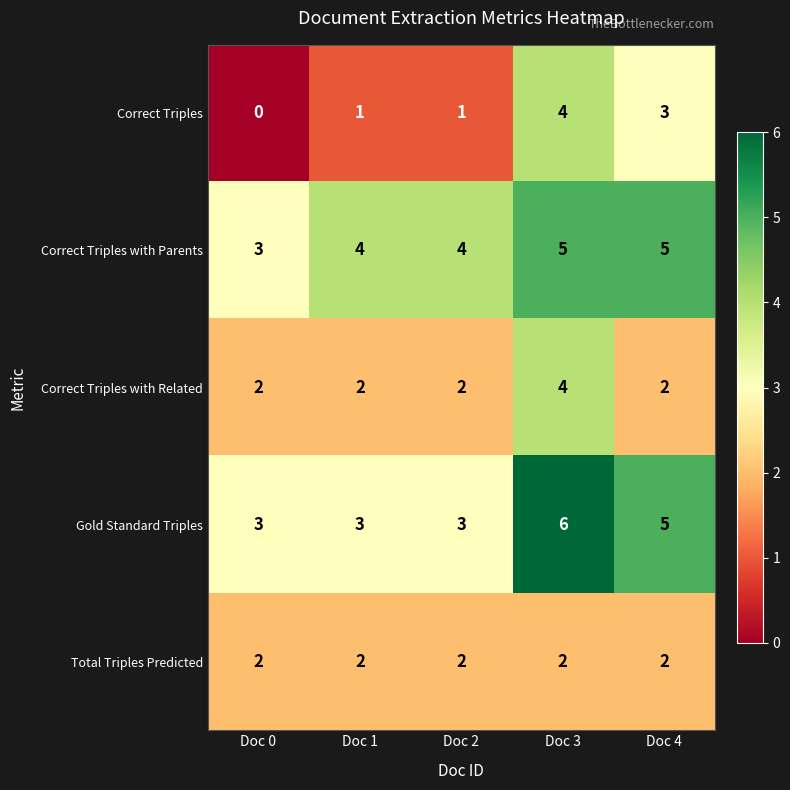

At which category is the sum across all series the highest?

Doc 3